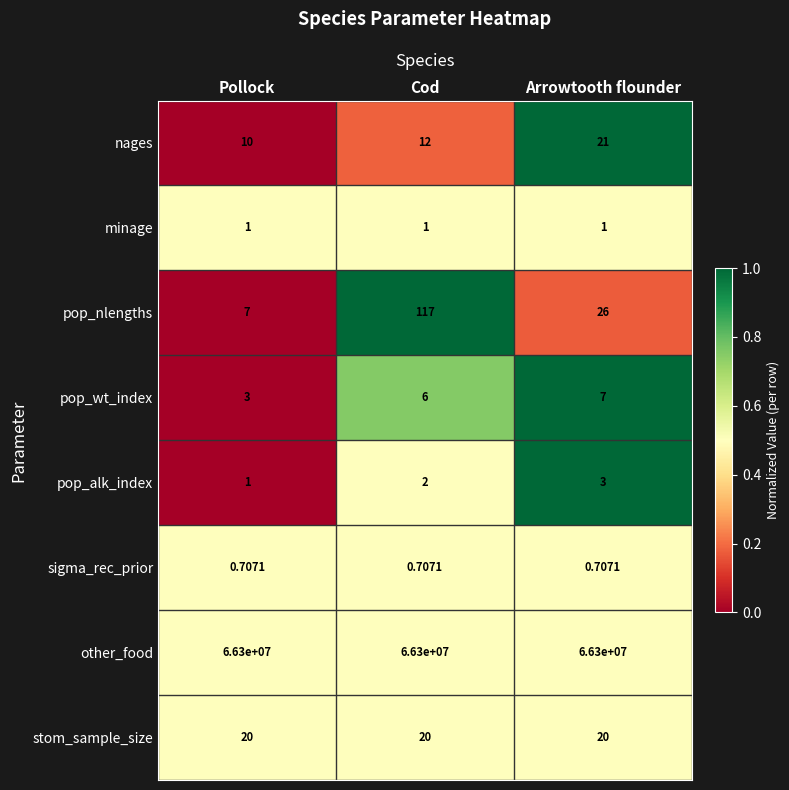

Rank the categories by nages value from highest to lowest.

Arrowtooth flounder, Cod, Pollock